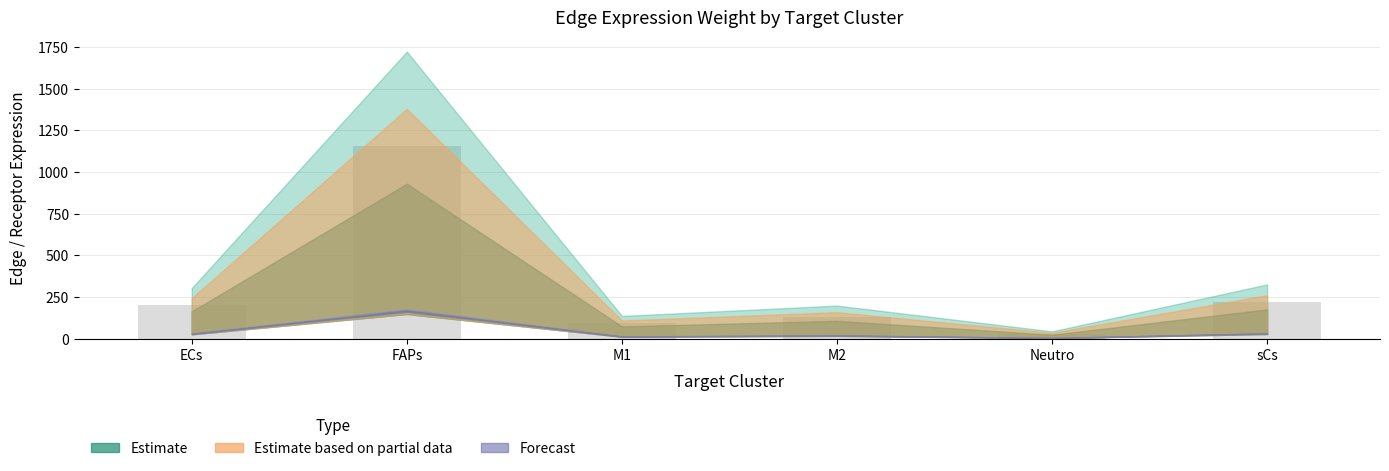

What is the label of the 2nd bar from the right?

Neutro